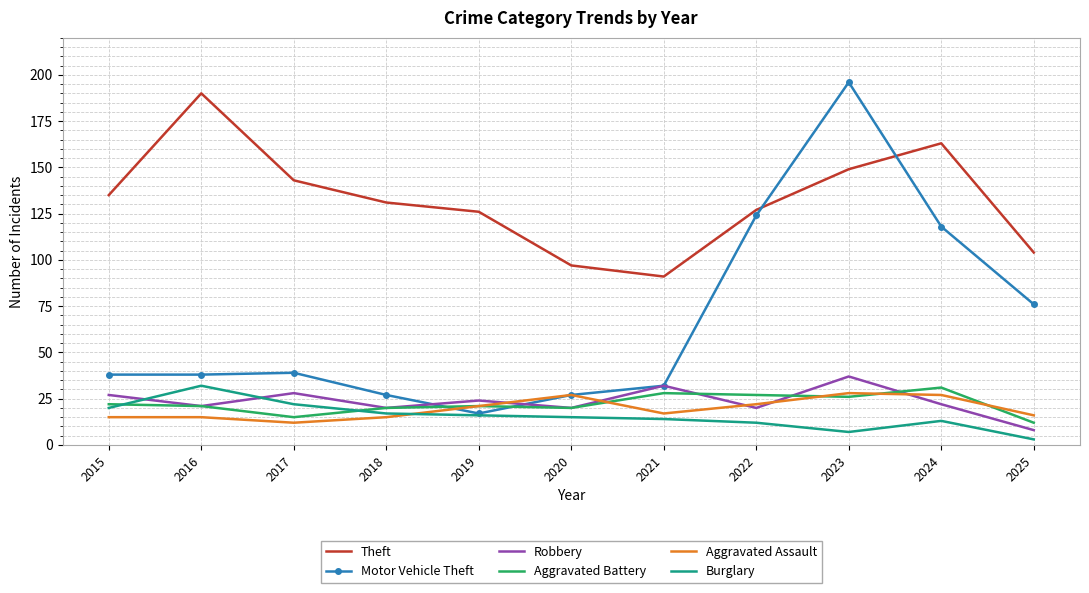

What is the highest value of the Burglary series?

32